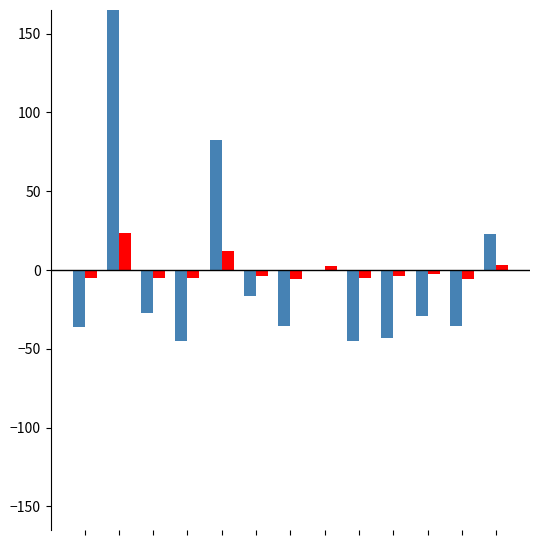

Reading right to left, list all the values displayed in this chart.

LOC: 22.8	-35.2	-29.2	-43.2	-45.2	-0.2	-35.2	-16.2	82.8	-45.2	-27.2	207.8	-36.2
WMC: 3.2	-5.8	-2.8	-3.8	-4.8	2.2	-5.8	-3.8	12.2	-4.8	-4.8	23.2	-4.8